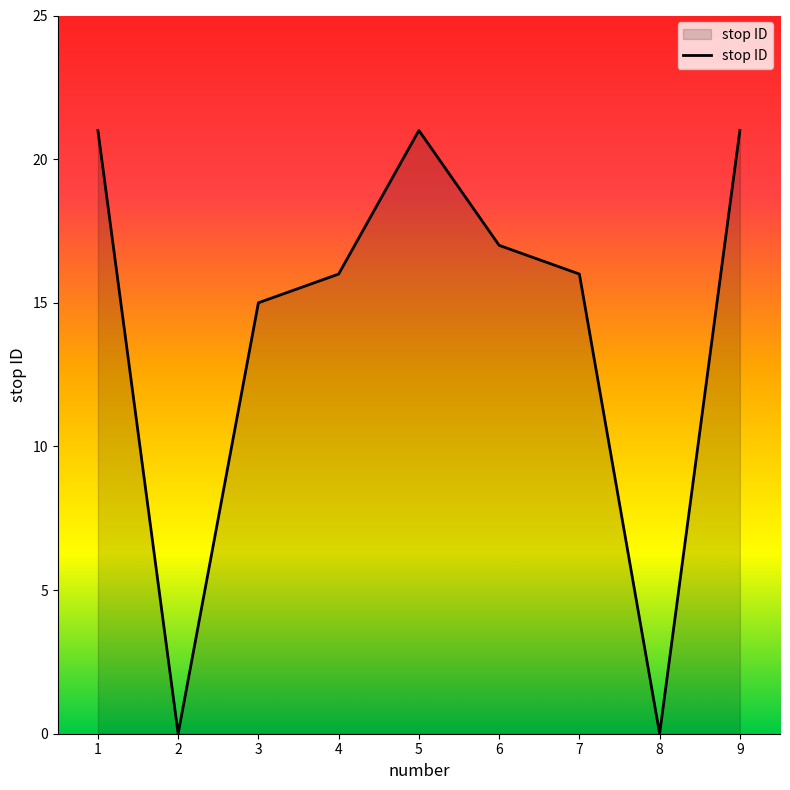

Approximately how many times larger is the value at 4 compared to 7?

1.0